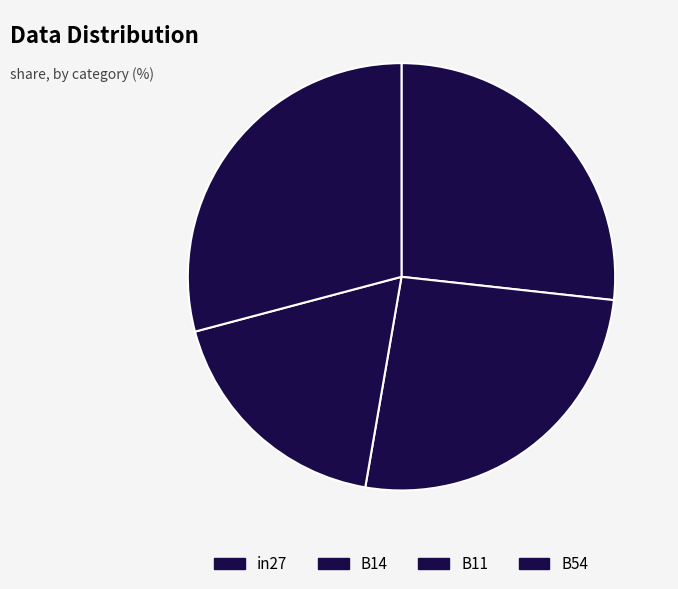

How many segments does this pie chart have?

4